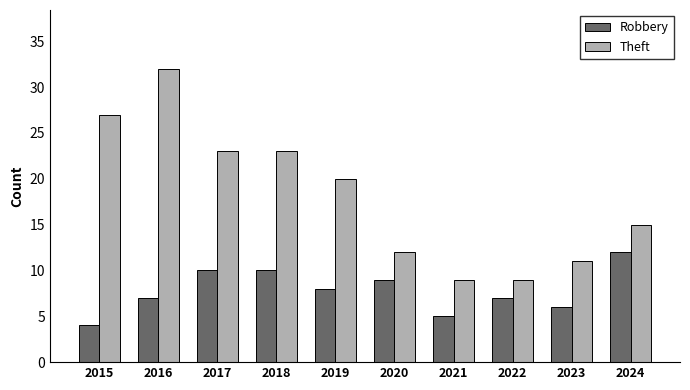

Which label corresponds to the largest value in the chart?

2016